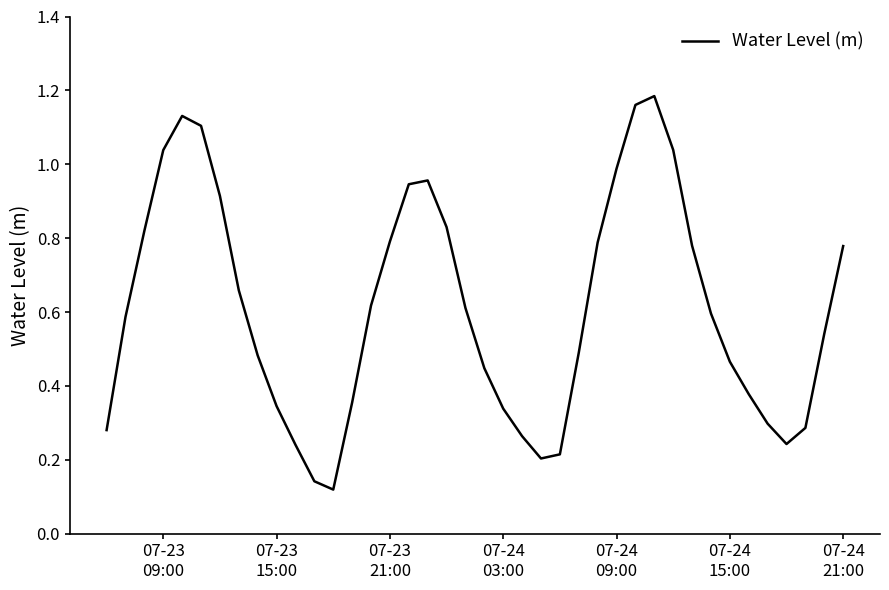

Does the chart have visible grid lines?

No